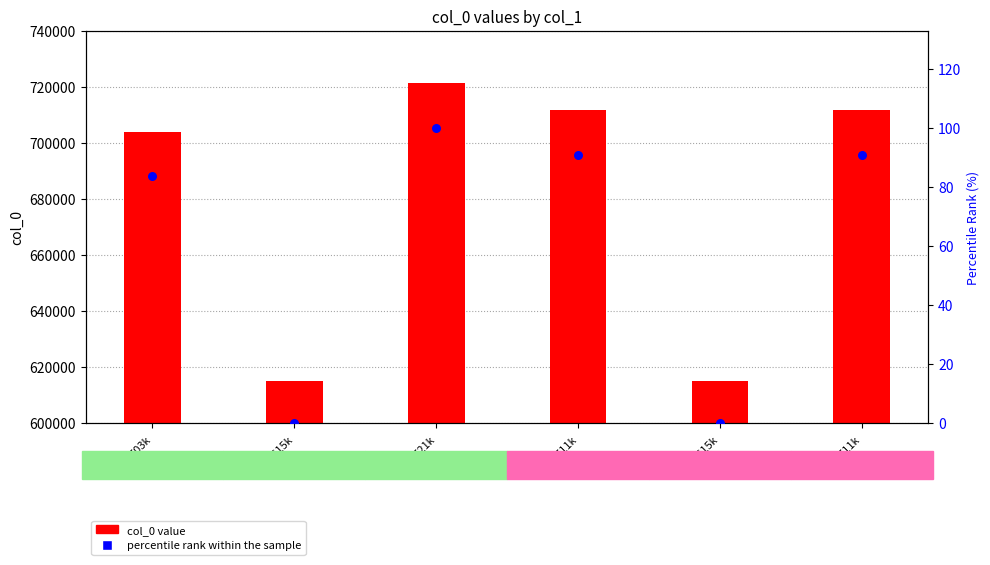

At which category is the sum across all series the highest?

ID_721k